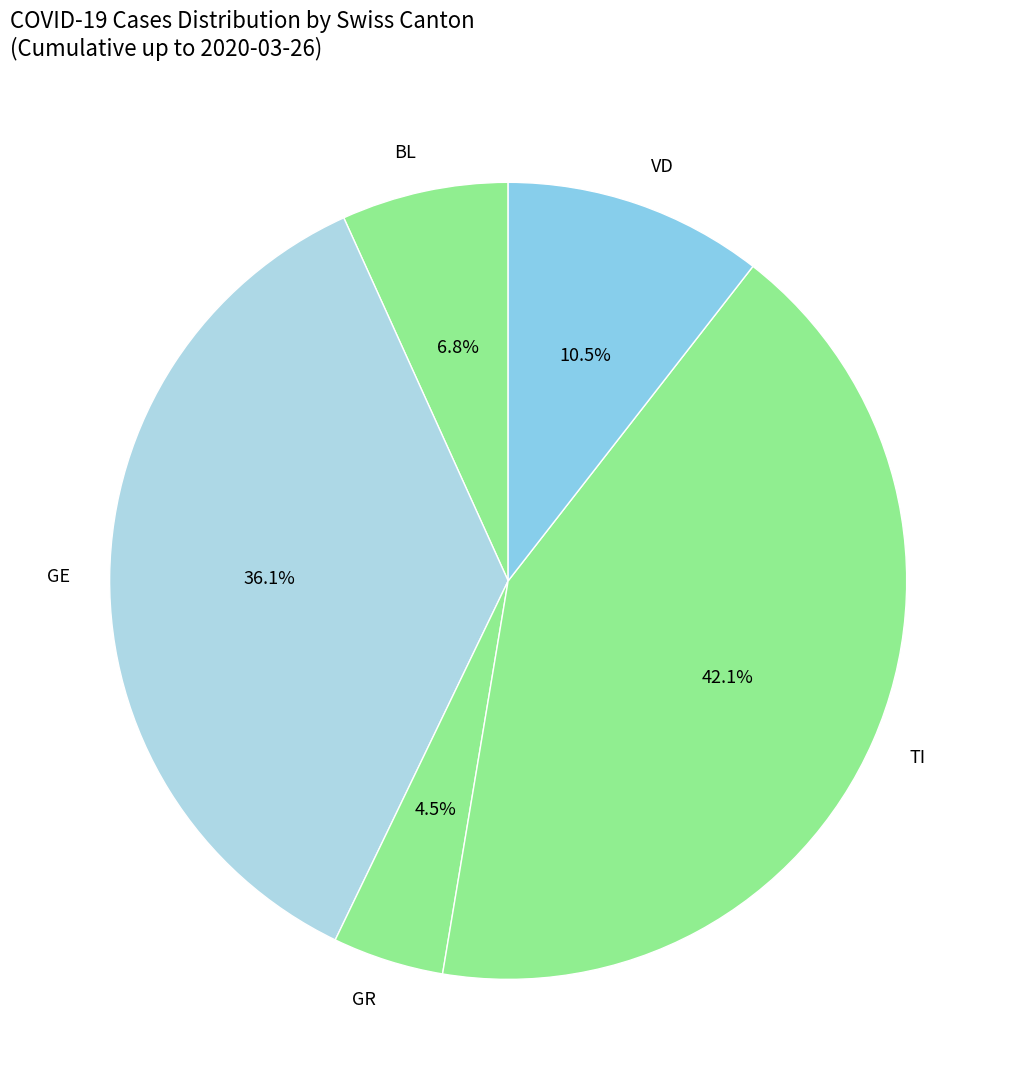

Which slice is the largest?

TI